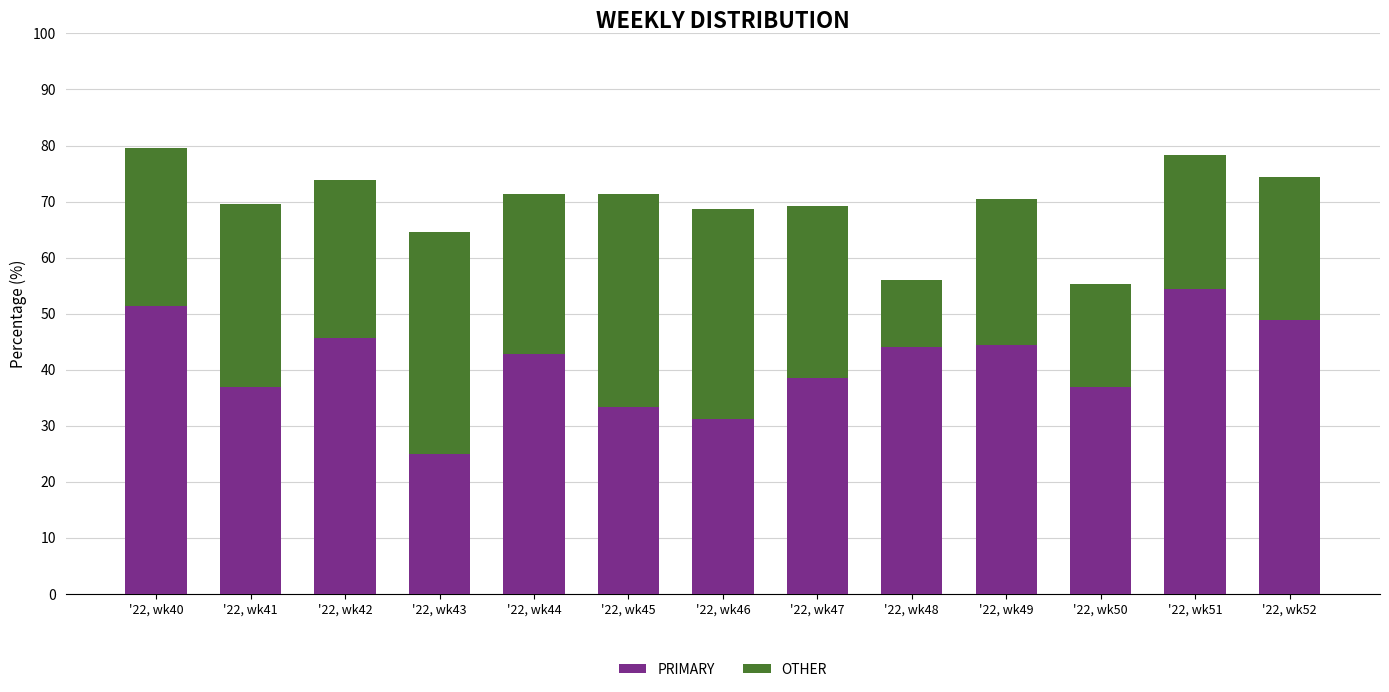

Which category has the lowest value in the PRIMARY series?

'22, wk43